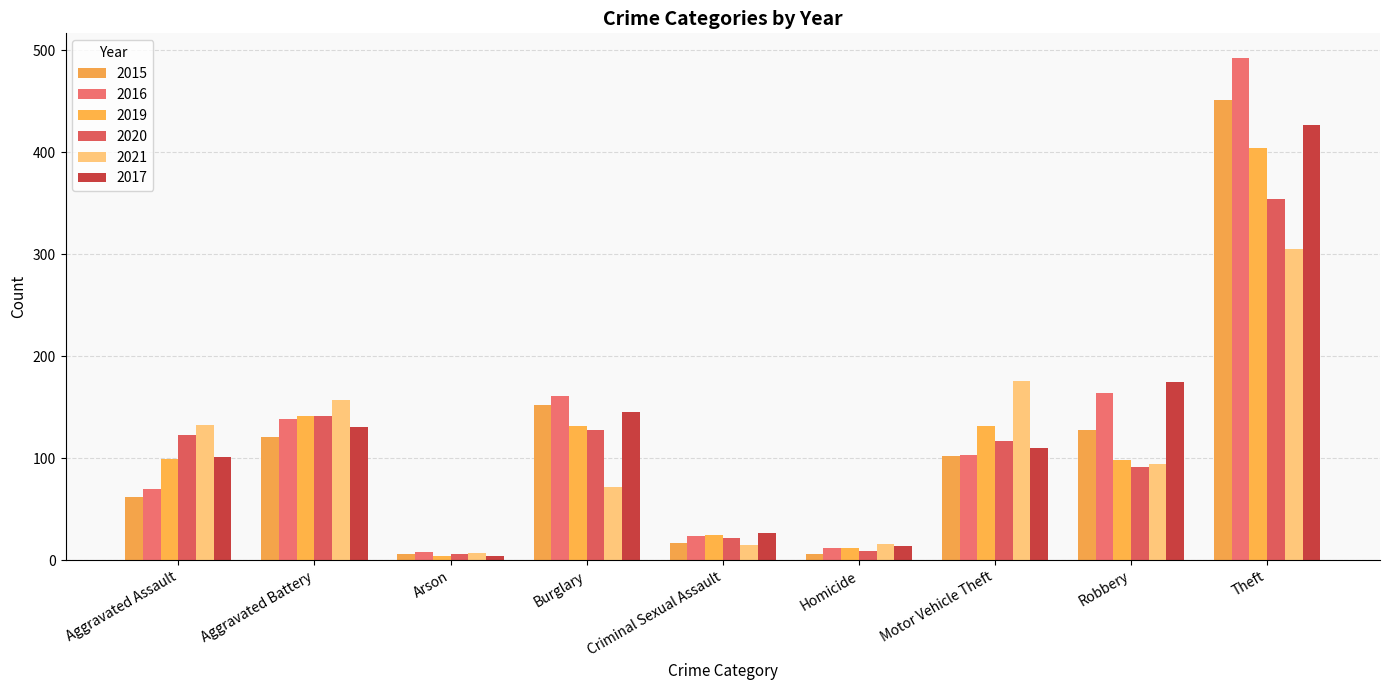

Which series has the widest spread of values?

2016